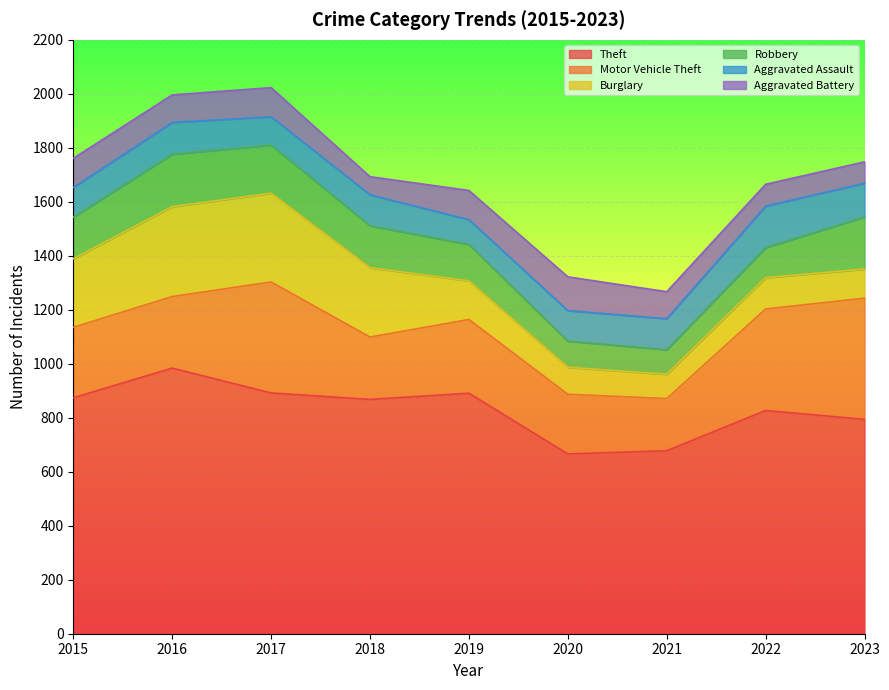

Which has a higher value, 2018 or 2023?

2018